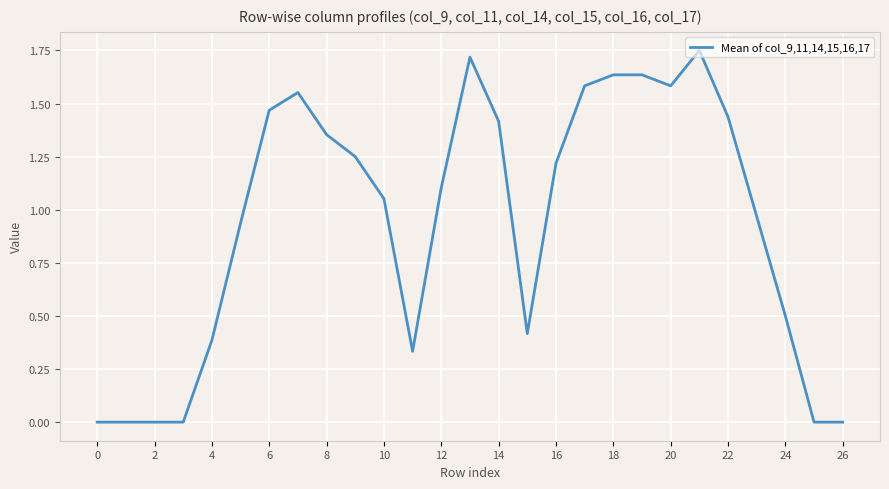

Reading left to right, what are all the values shown in this chart?

0.0	0.0	0.0	0.0	0.4	0.9	1.5	1.6	1.4	1.2	1.1	0.3	1.1	1.7	1.4	0.4	1.2	1.6	1.6	1.6	1.6	1.8	1.4	1.0	0.5	0.0	0.0